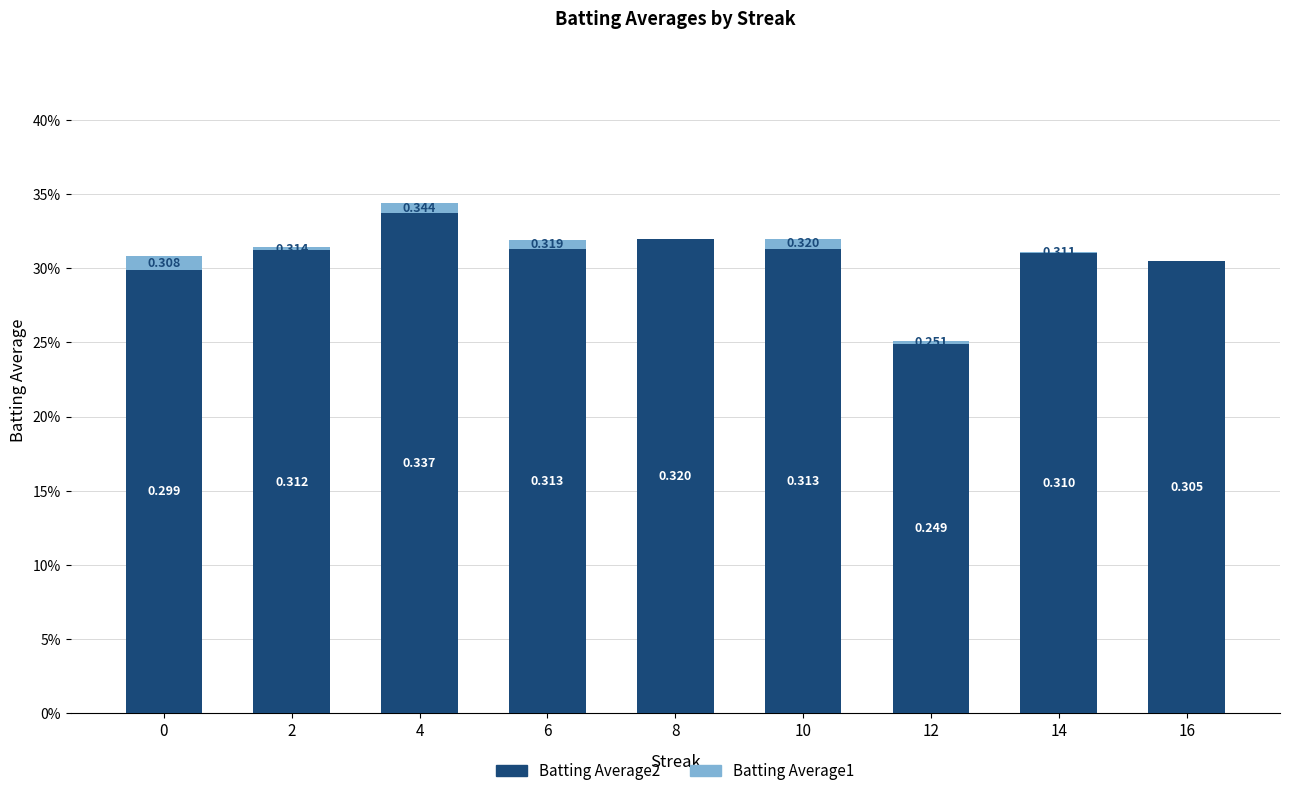

Where is Batting Average2 nearest to the value 0?

12